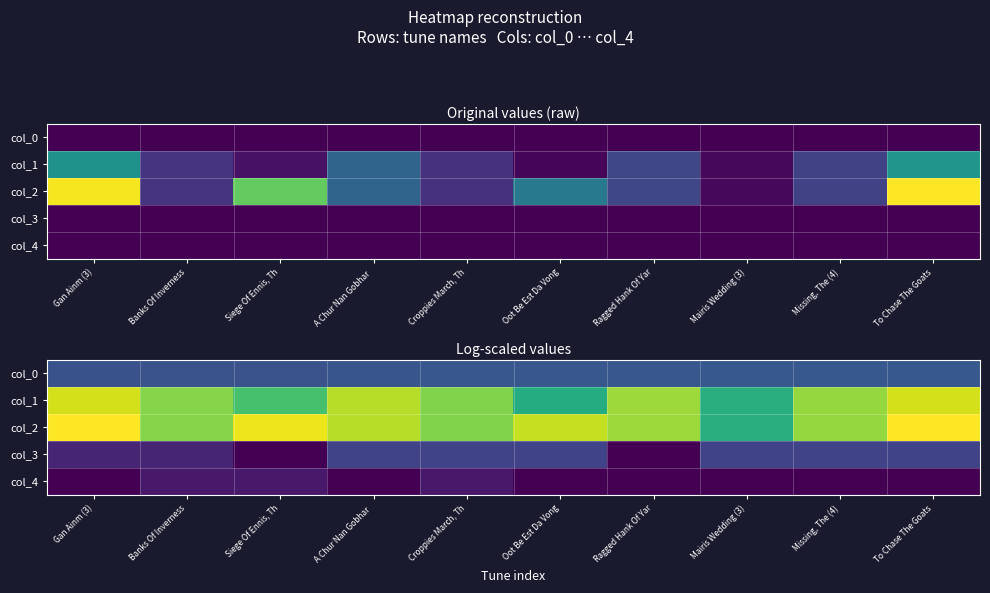

Which series changed the most between Gan Ainm (3) and Croppies March, Th?

col_2